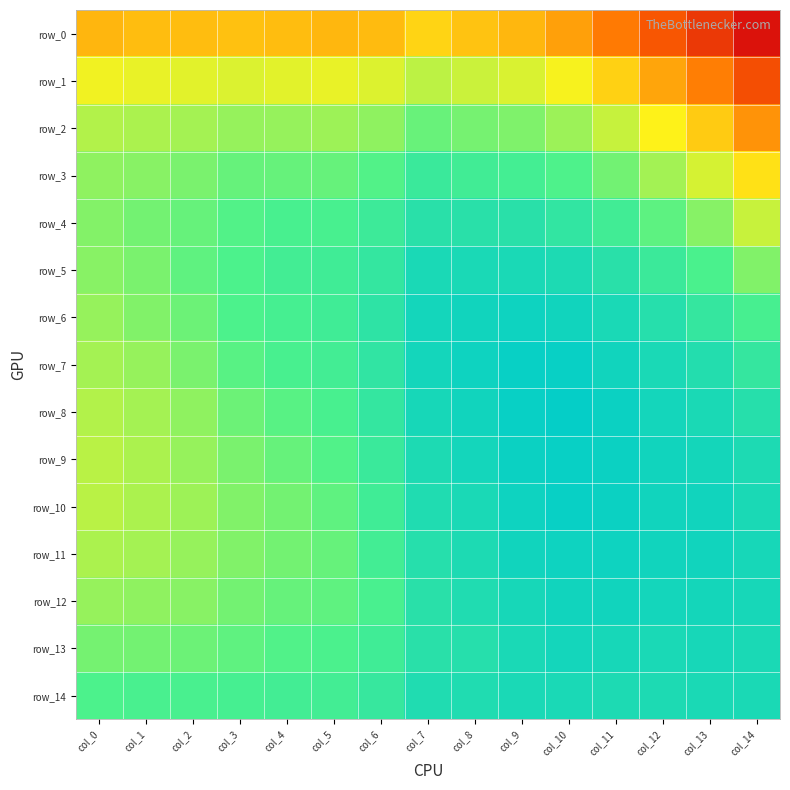

Which category has the highest value across all series?

col_10